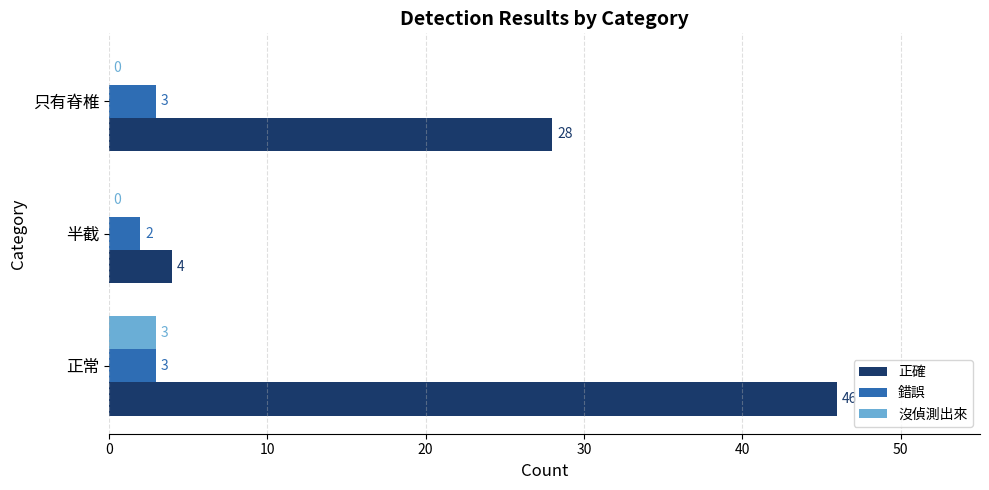

True or false: 正確 has a value of 44 at 只有脊椎.

False